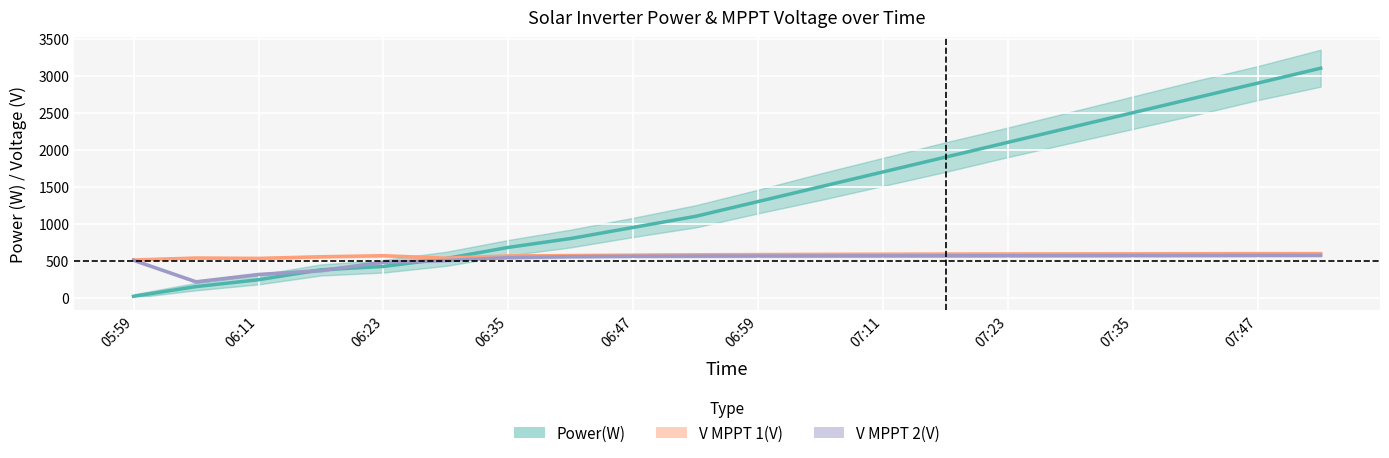

How many lines are shown in the chart?

3